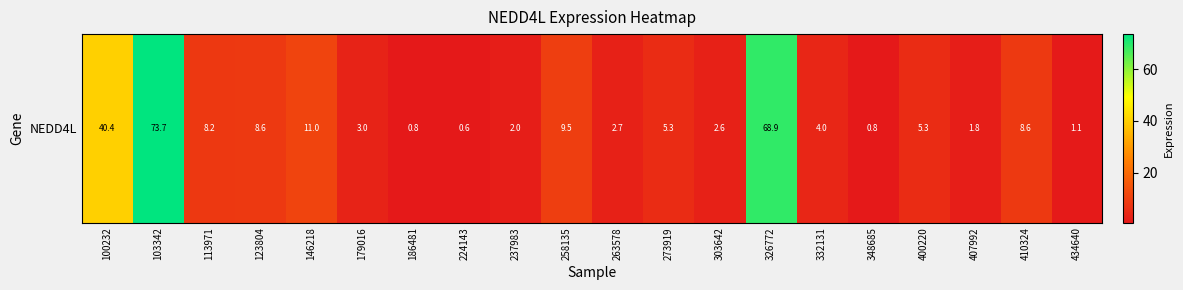

At which category does the chart reach its peak across all series?

103342